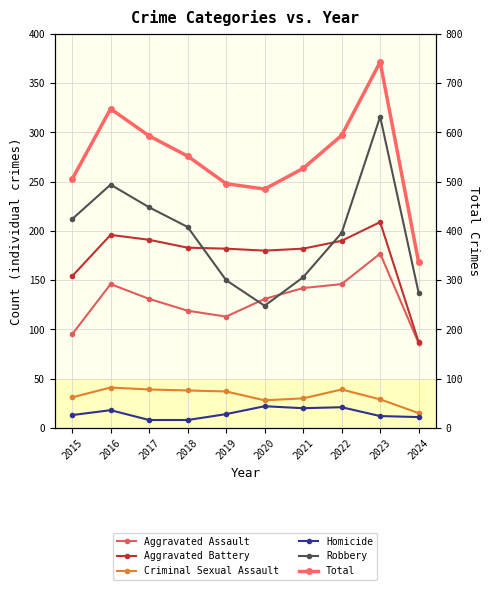

In Total, how many points are higher than both neighbors (excluding endpoints)?

2